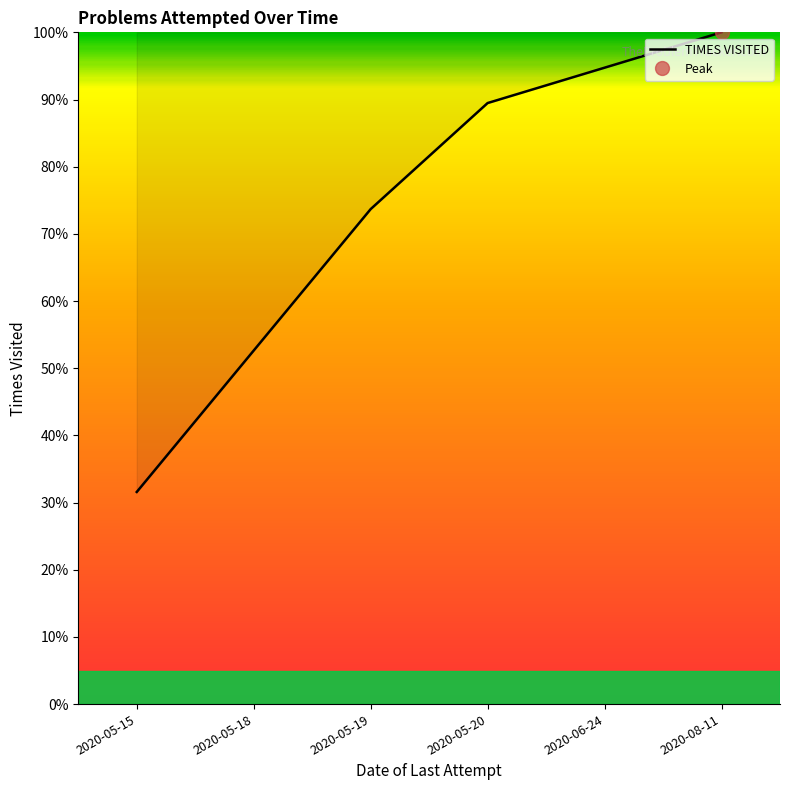

List the labels in order of value, largest first.

2020-08-11, 2020-06-24, 2020-05-20, 2020-05-19, 2020-05-18, 2020-05-15